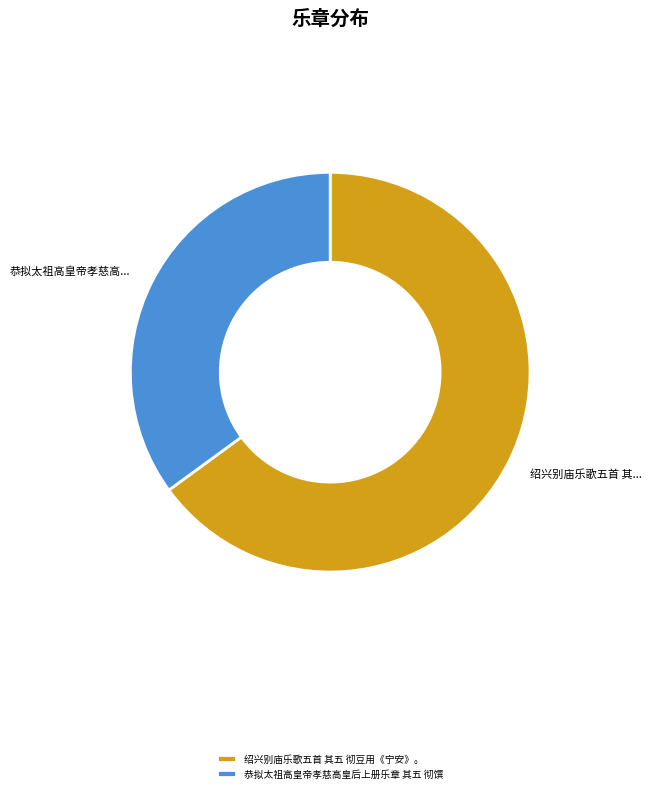

Is there any slice that represents more than half of the pie?

Yes